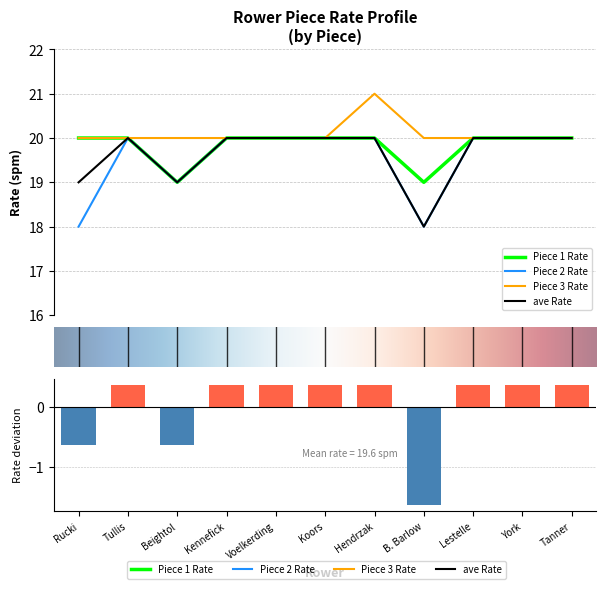

List the labels in order of Piece 2 Rate value, smallest first.

Rucki, B. Barlow, Beightol, Tullis, Kennefick, Voelkerding, Koors, Hendrzak, Lestelle, York, Tanner